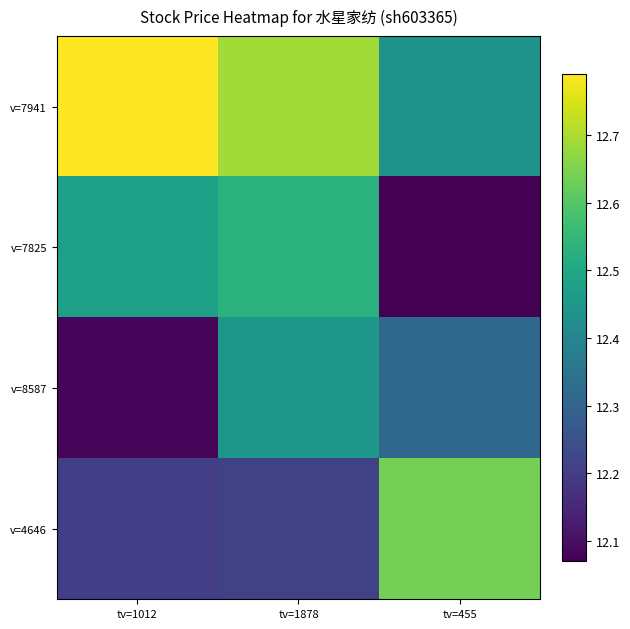

Which series has the largest range (max minus min)?

v=7825